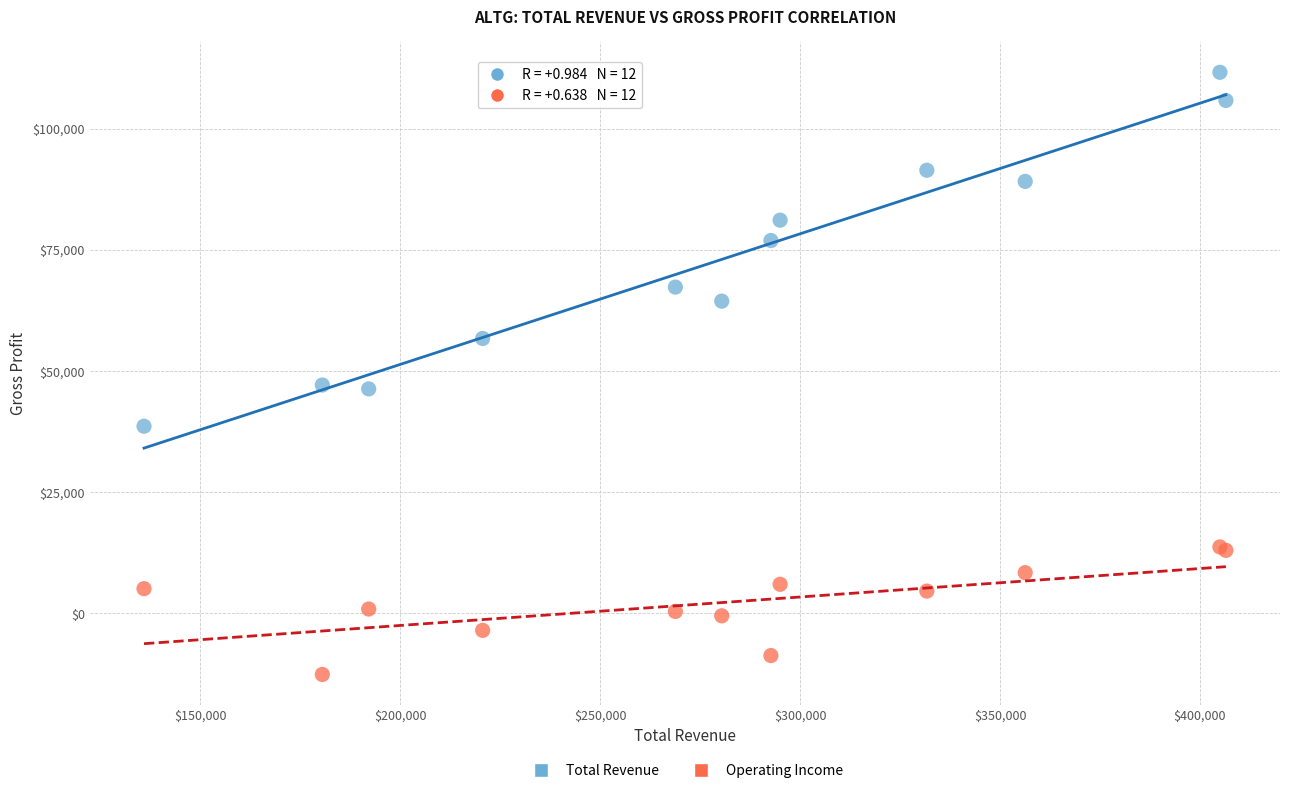

In the Total Revenue series, what Y value is closest to 75100?

76900